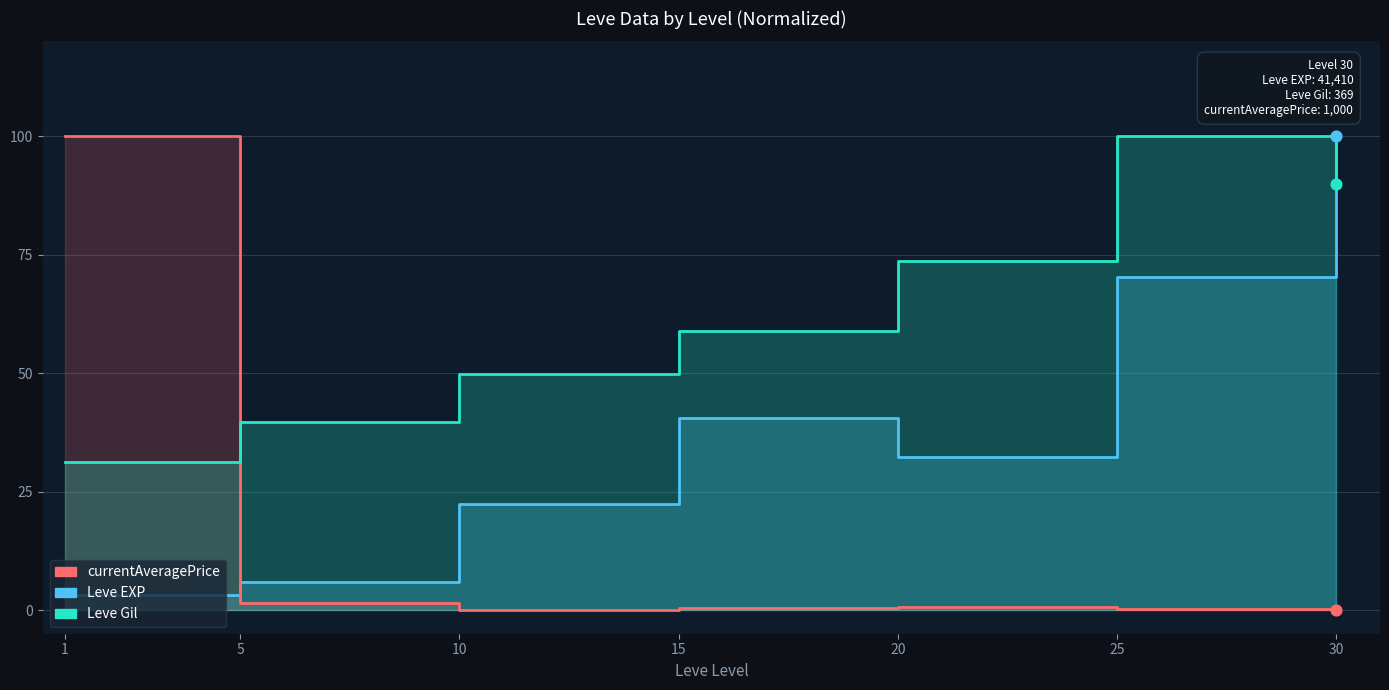

What are all the series names shown in the legend?

Leve EXP, currentAveragePrice, Leve Gil